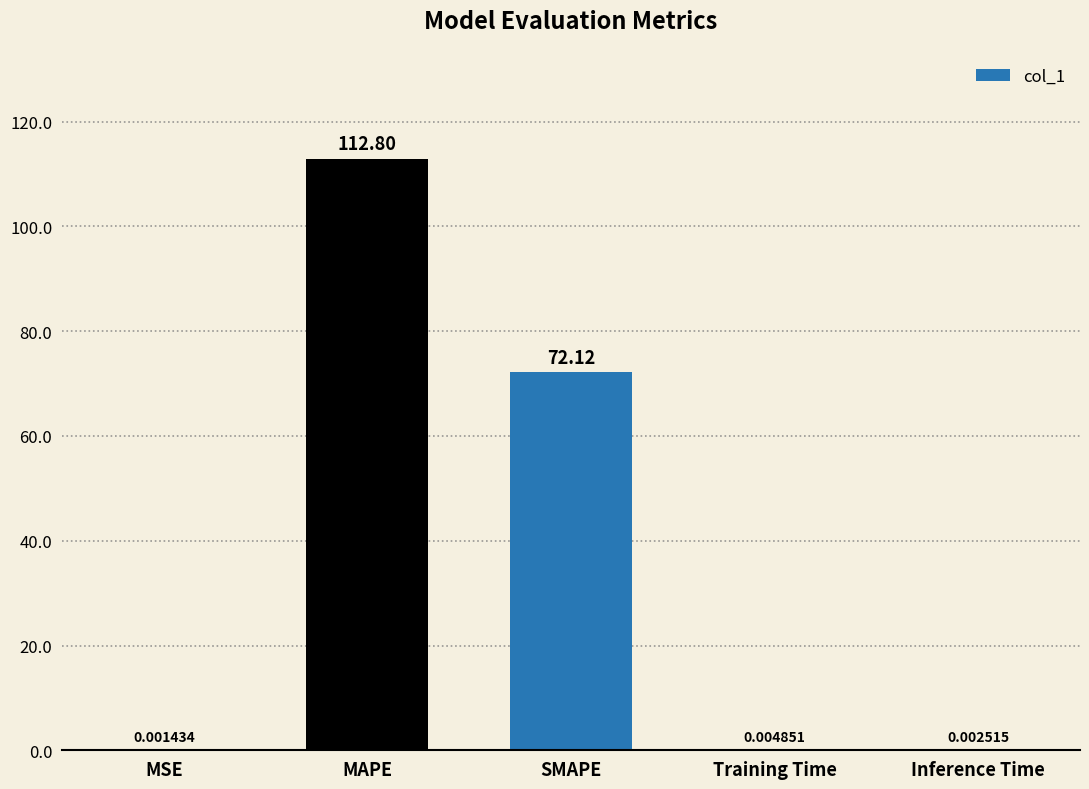

At which category does the chart reach its peak across all series?

MAPE